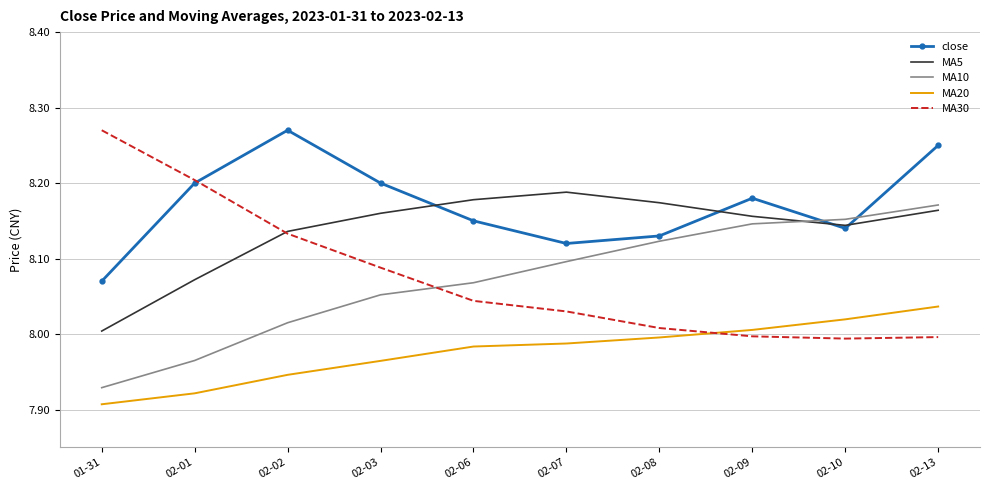

At which label does MA10 reach its peak?

02-13